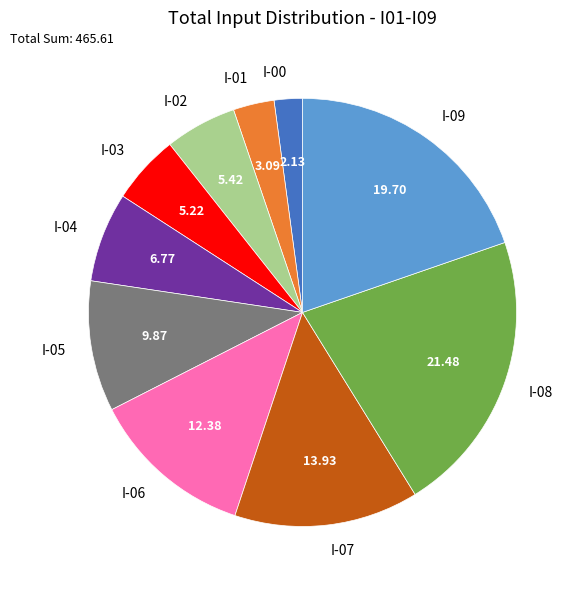

Is there a majority slice in this chart?

No